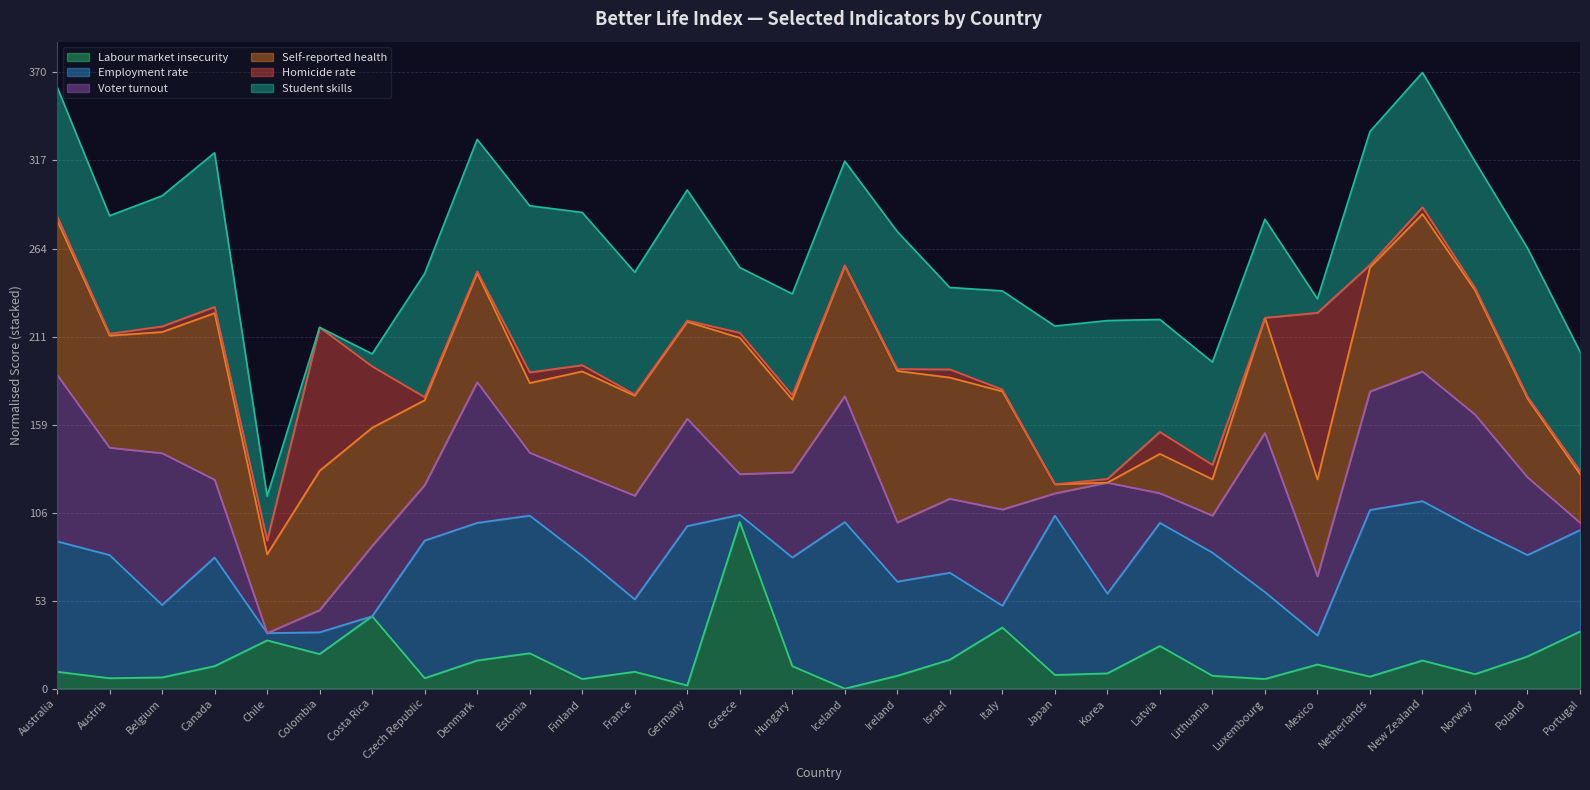

The value of Self-reported health at Belgium is 74.0. True or false?

True